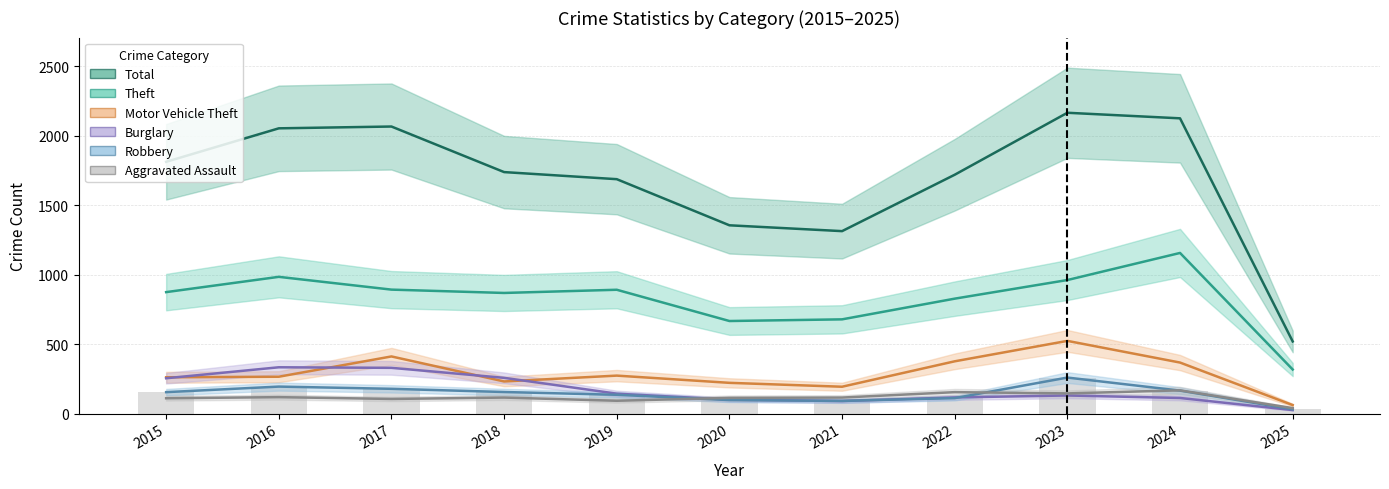

What is the spread (max minus min) of values at 2017?

1961